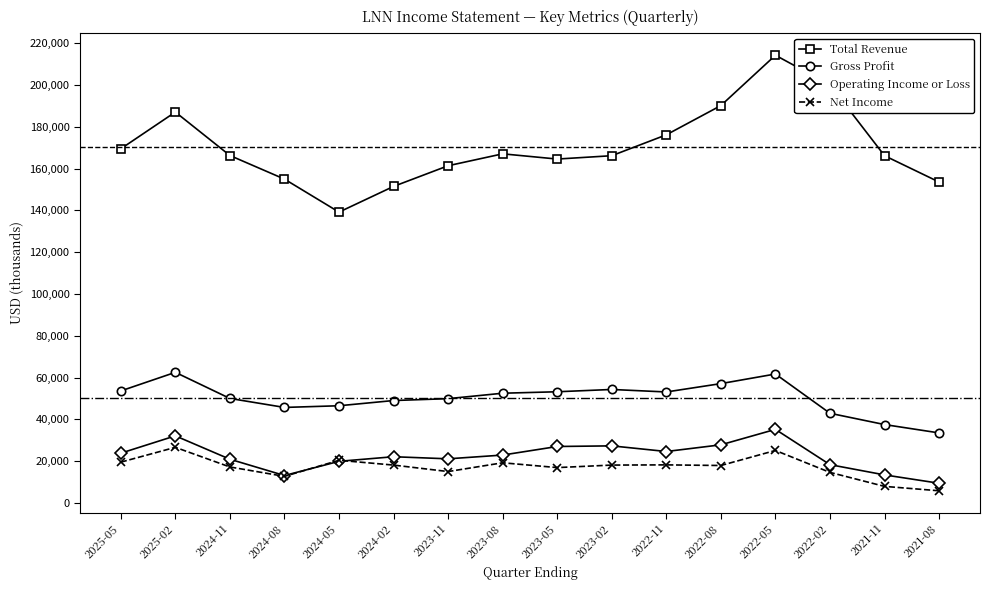

Is this an area chart (filled region under the line)?

No